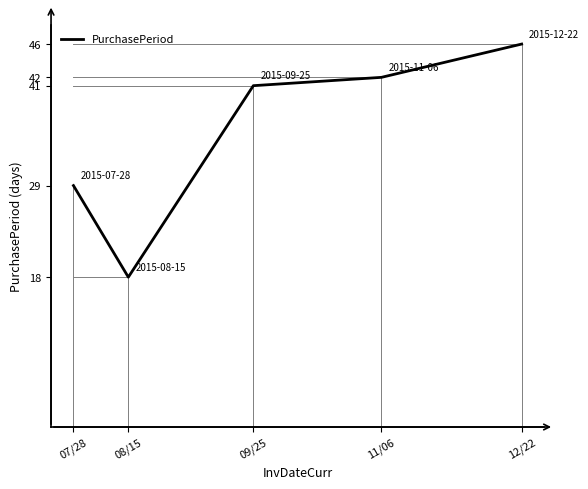

What is the ratio of the value at 12/22 to the value at 08/15?

2.6